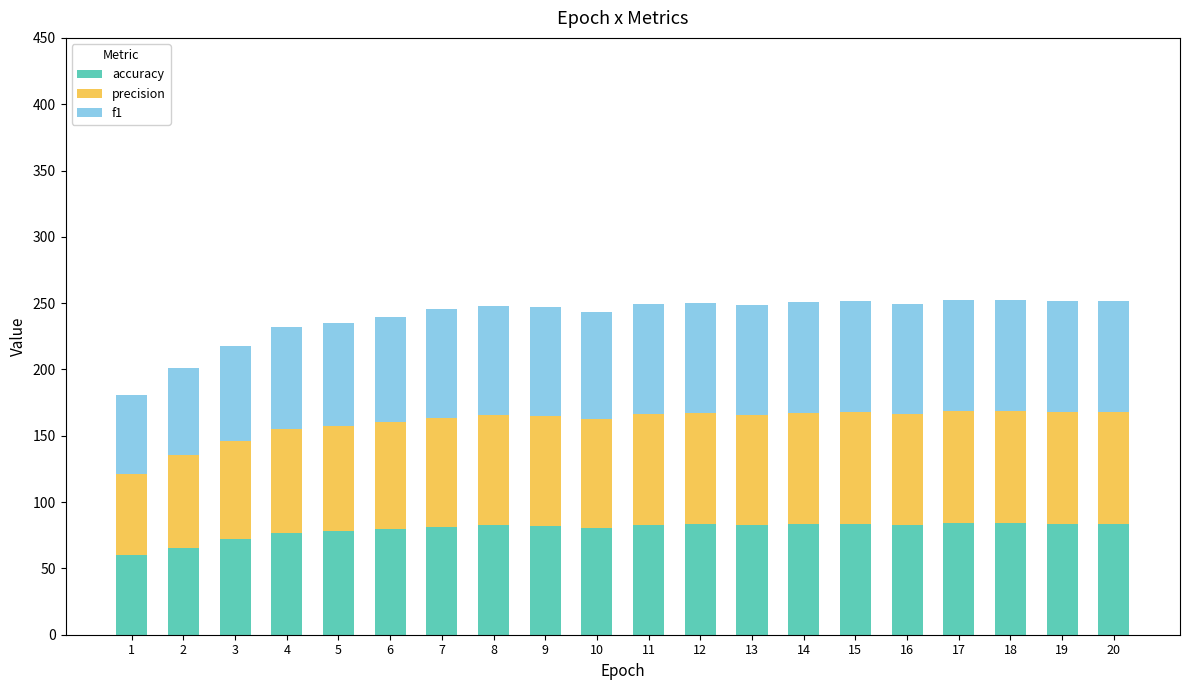

What is the total value across all series at 17?

252.4